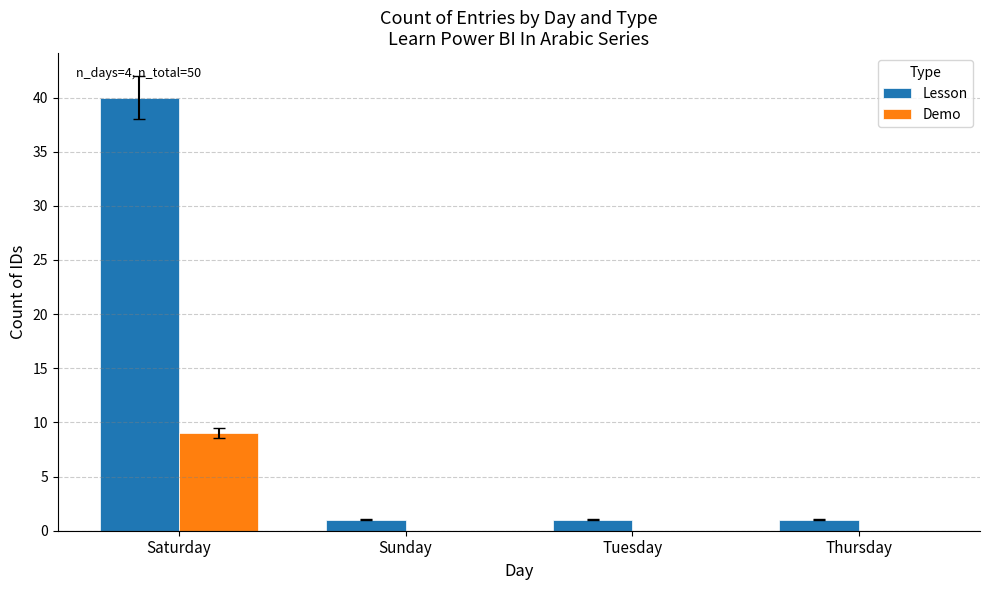

Is the value of Lesson at Tuesday greater than the value of Demo at Sunday?

Yes